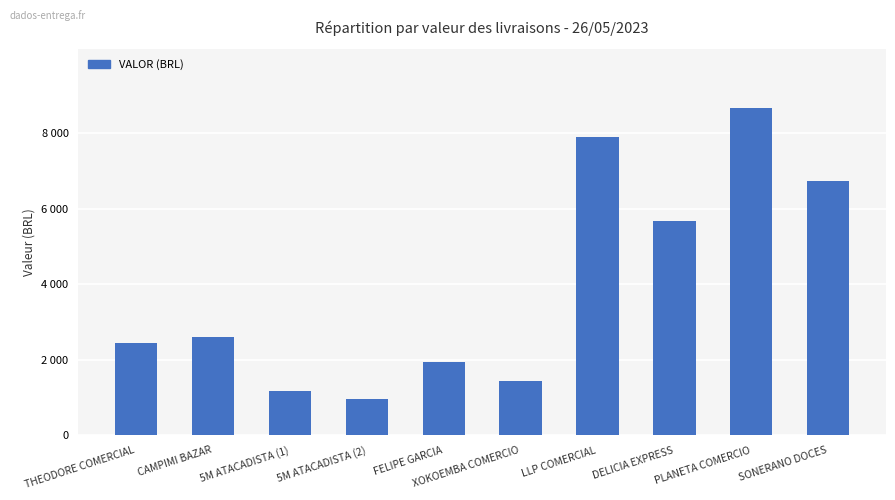

What is the minimum value shown in the chart?

963.4